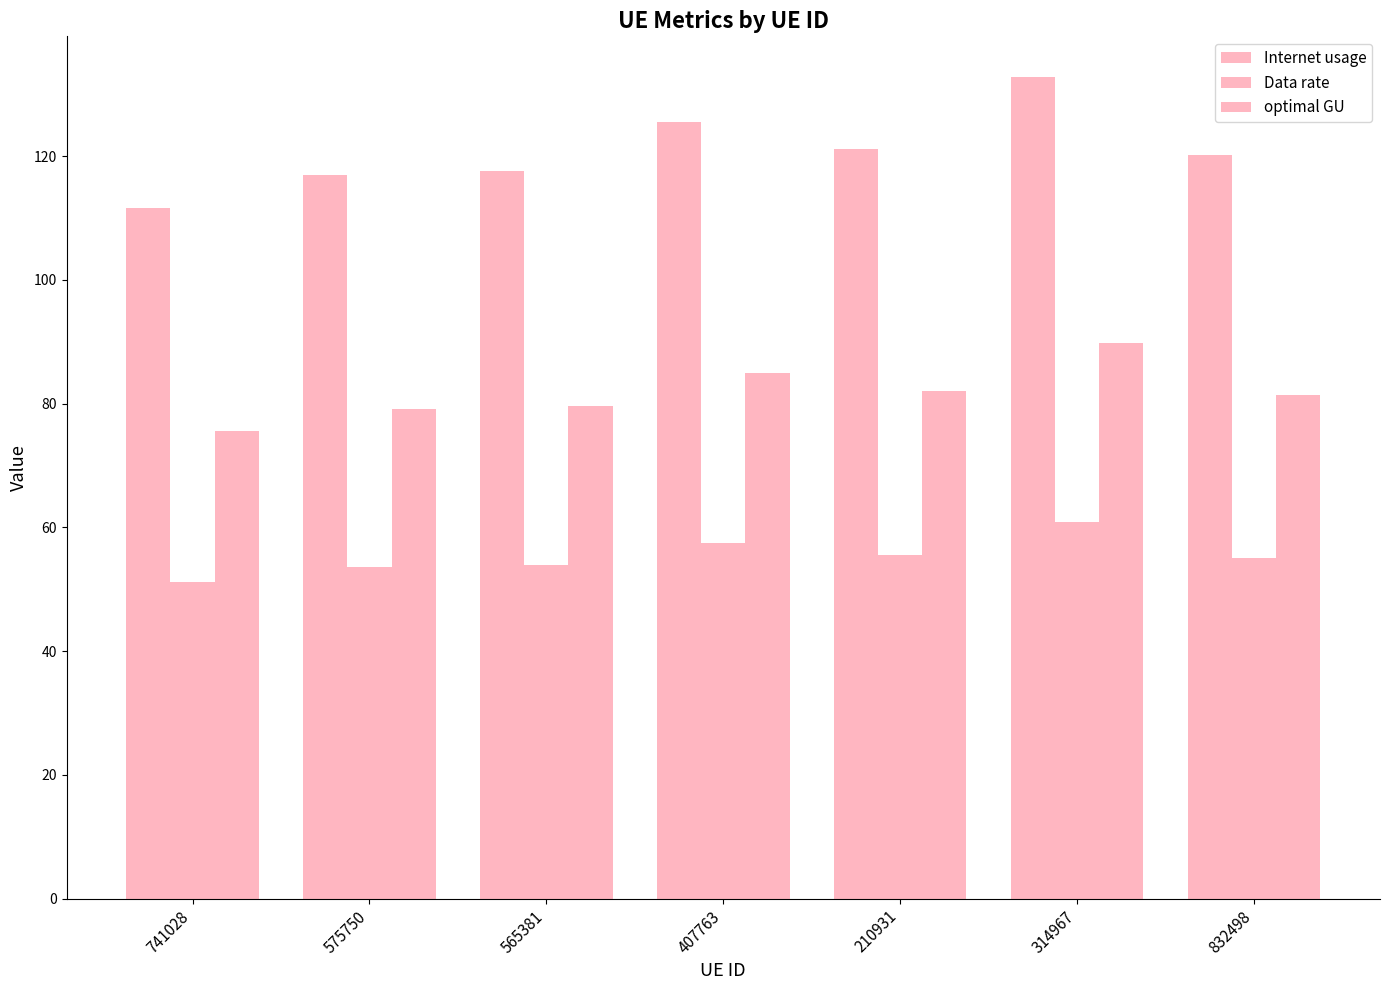

Between 741028 and 210931, which series saw the biggest shift?

Internet usage